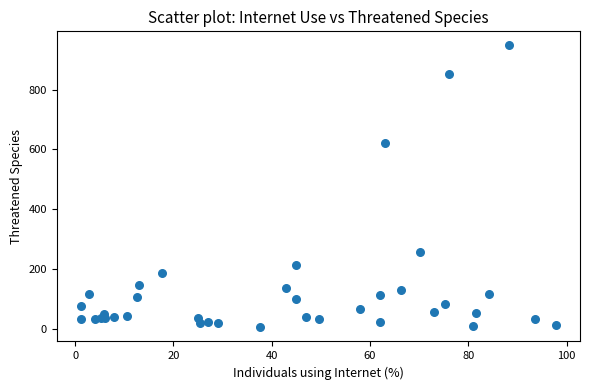

What Y value in the scatter plot is closest to 476?

621